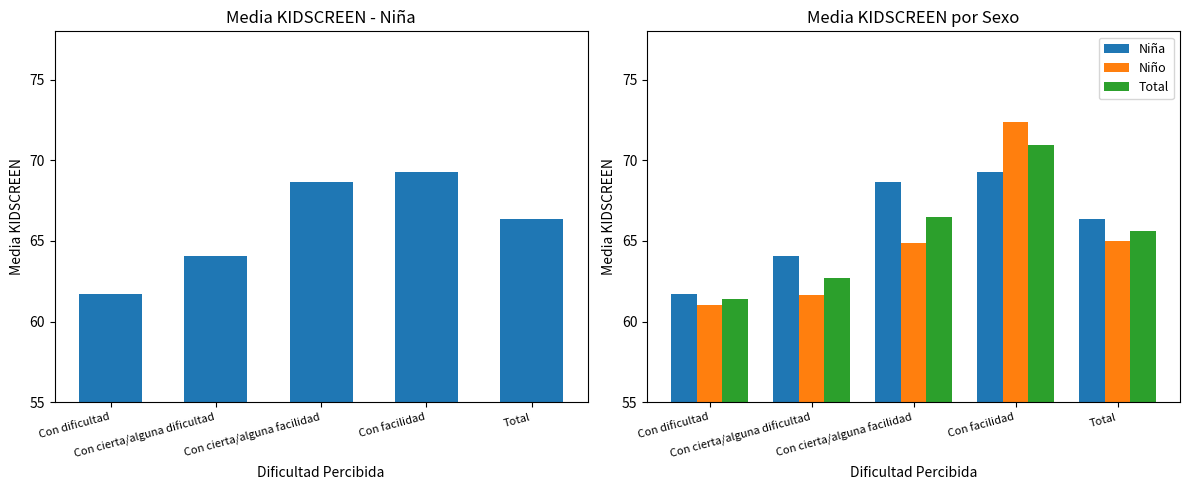

List the series in order of their overall mean, lowest first.

Niño, Total, Niña